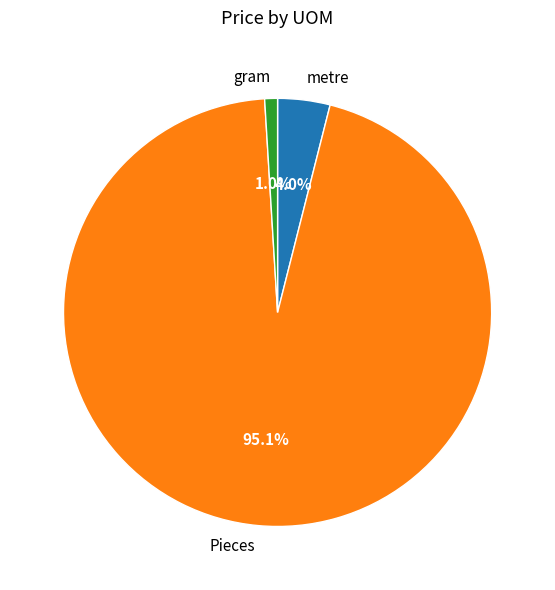

Which slice represents more than half of the pie?

Pieces